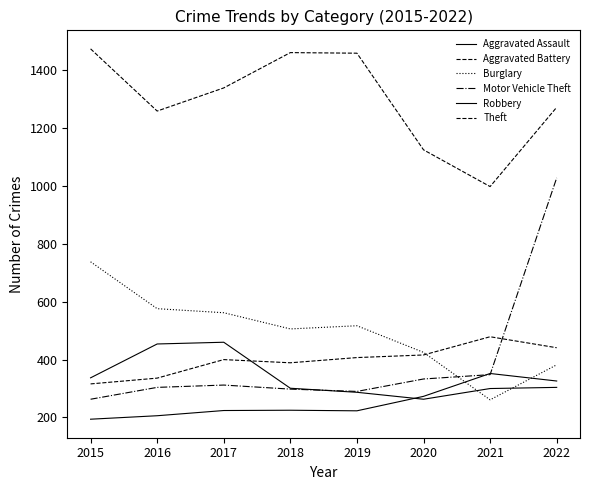

The Burglary series shows 892 at 2018. True or false?

False